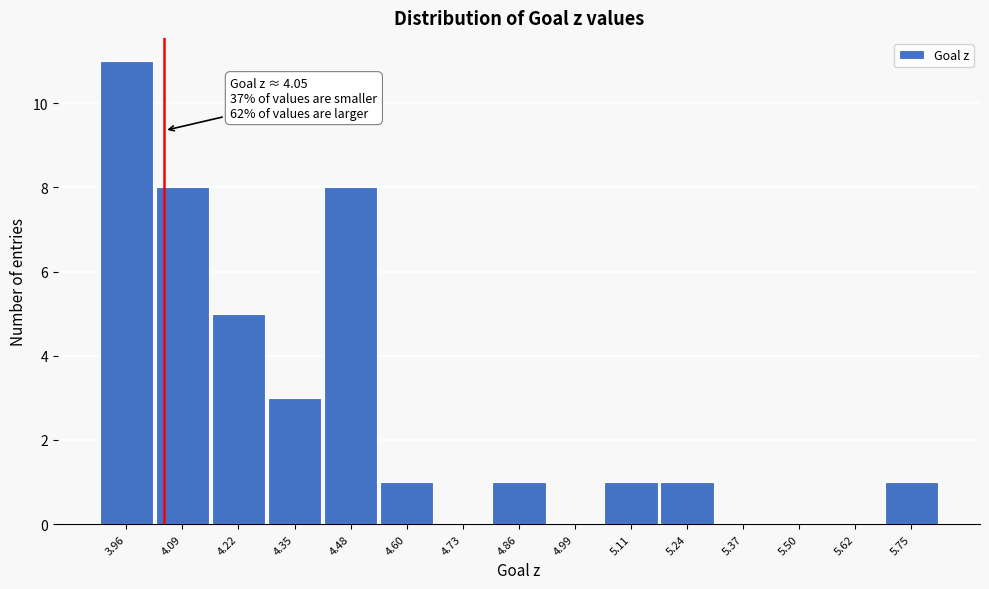

Over which range of the x-axis is the bar tallest?

3.90 to 4.02